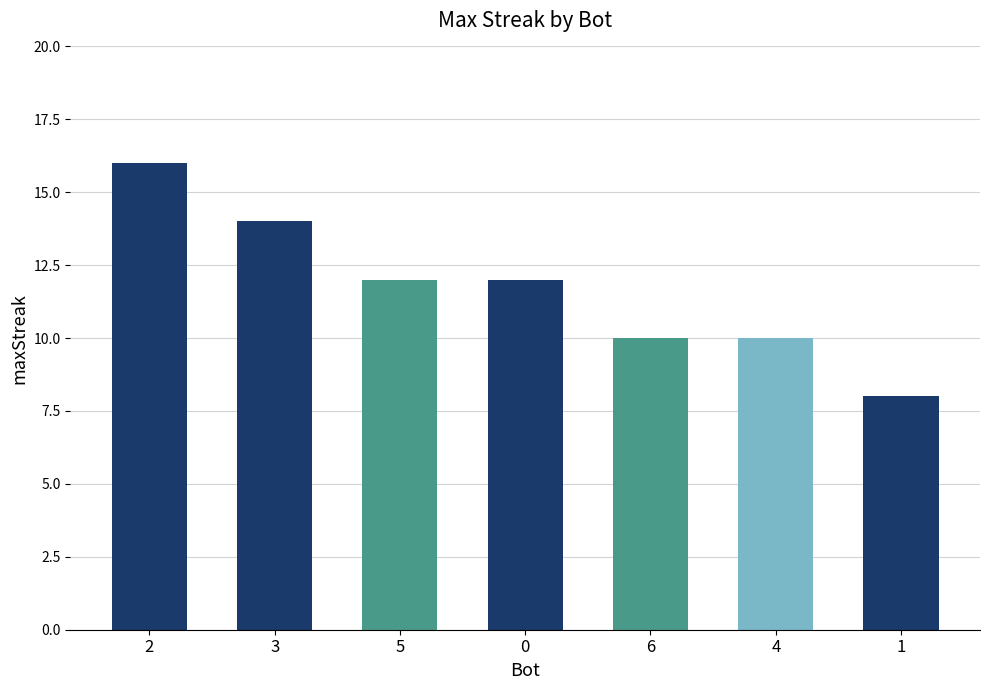

What value does the data have at 0?

12